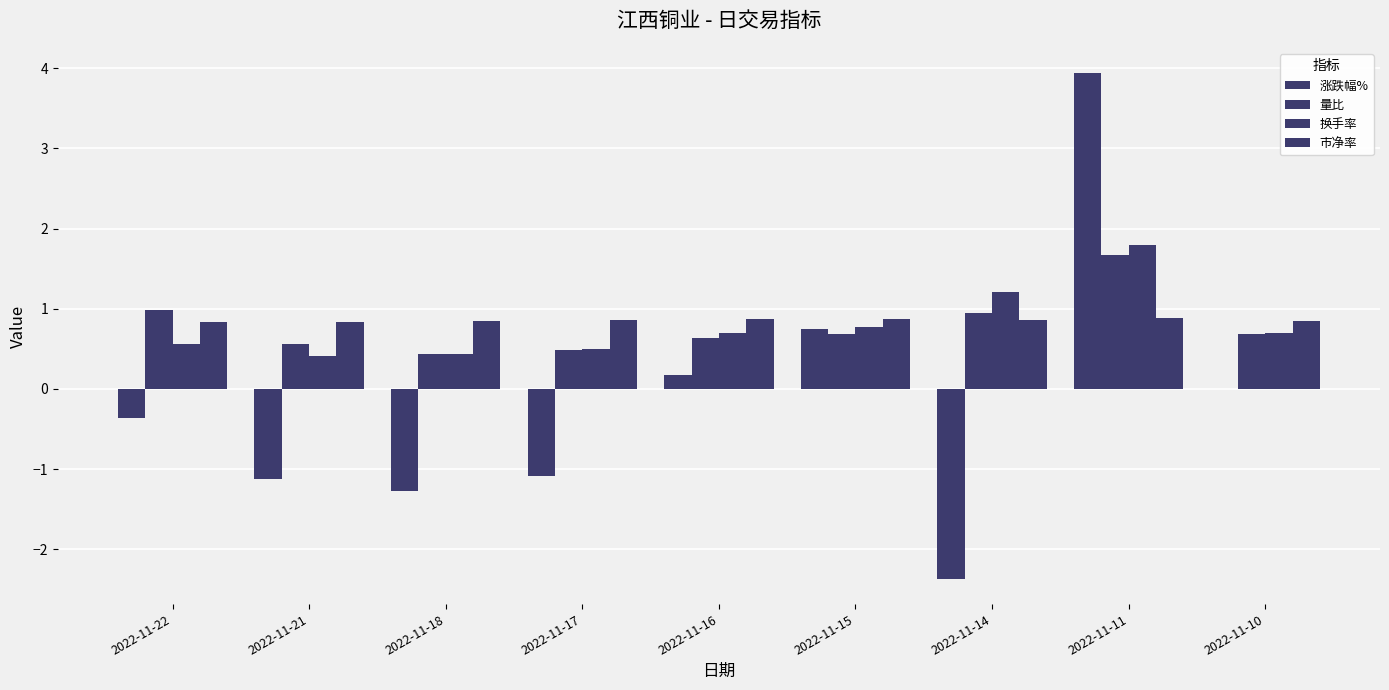

What is the value of the 涨跌幅% bar at the 6th from the left?

0.8